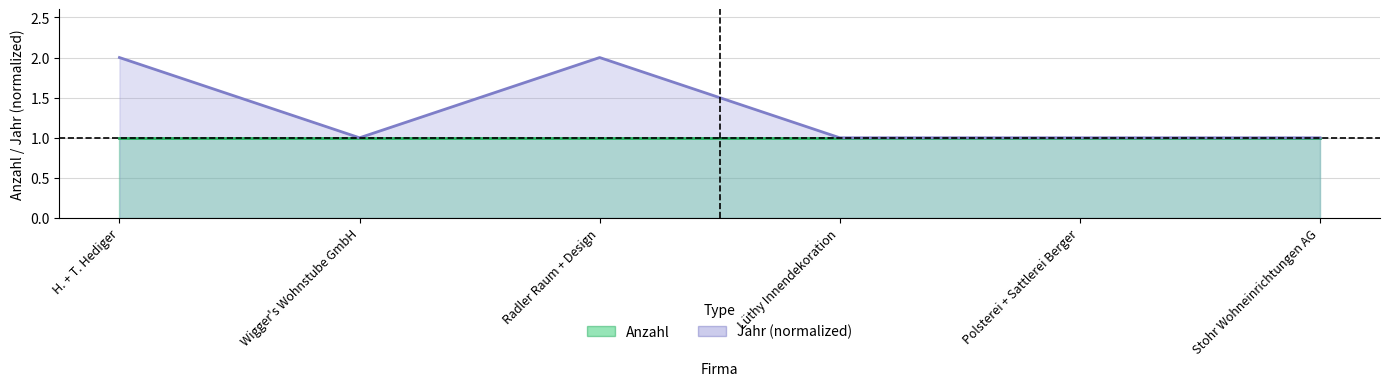

The value of Anzahl line at H. + T. Hediger is 1. True or false?

True